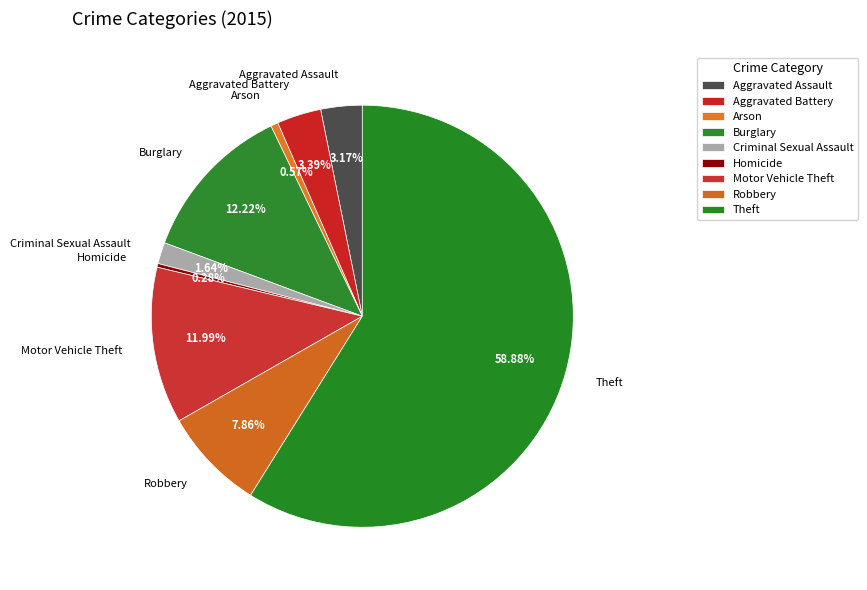

How much of the chart is everything except Theft?

41.1%